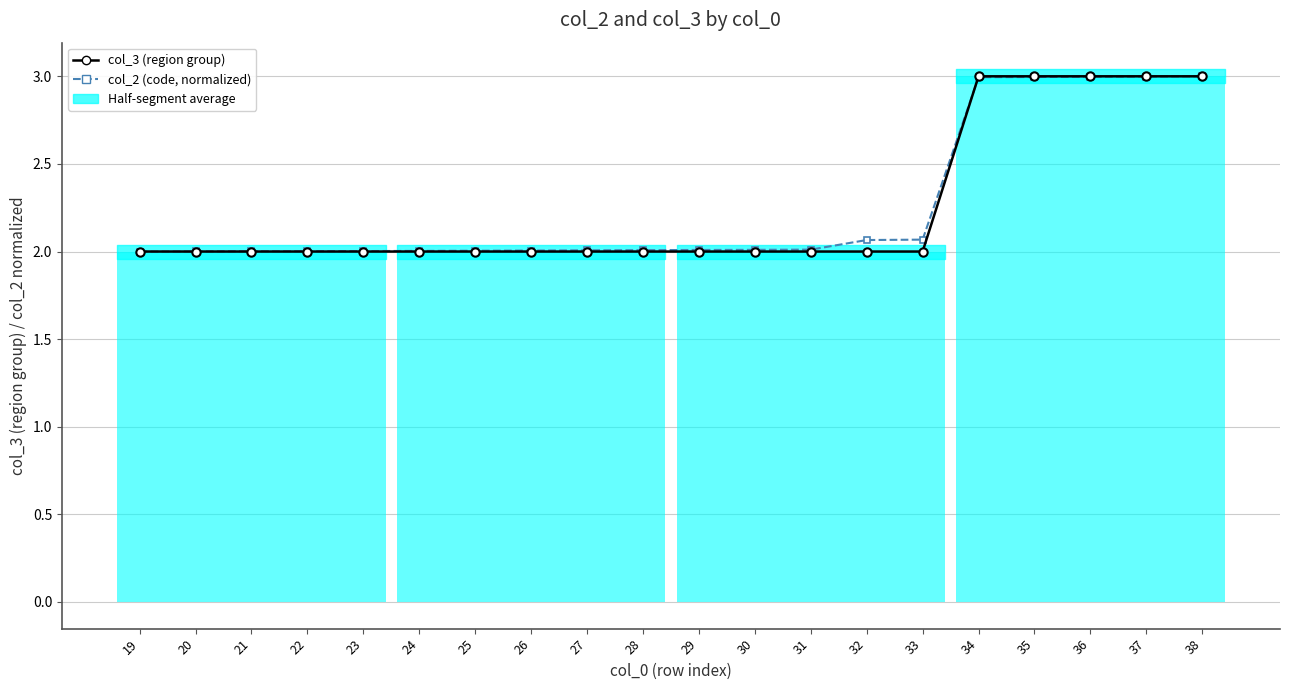

How many times do col_3 (region group) and col_2 (code, normalized) cross each other?

1